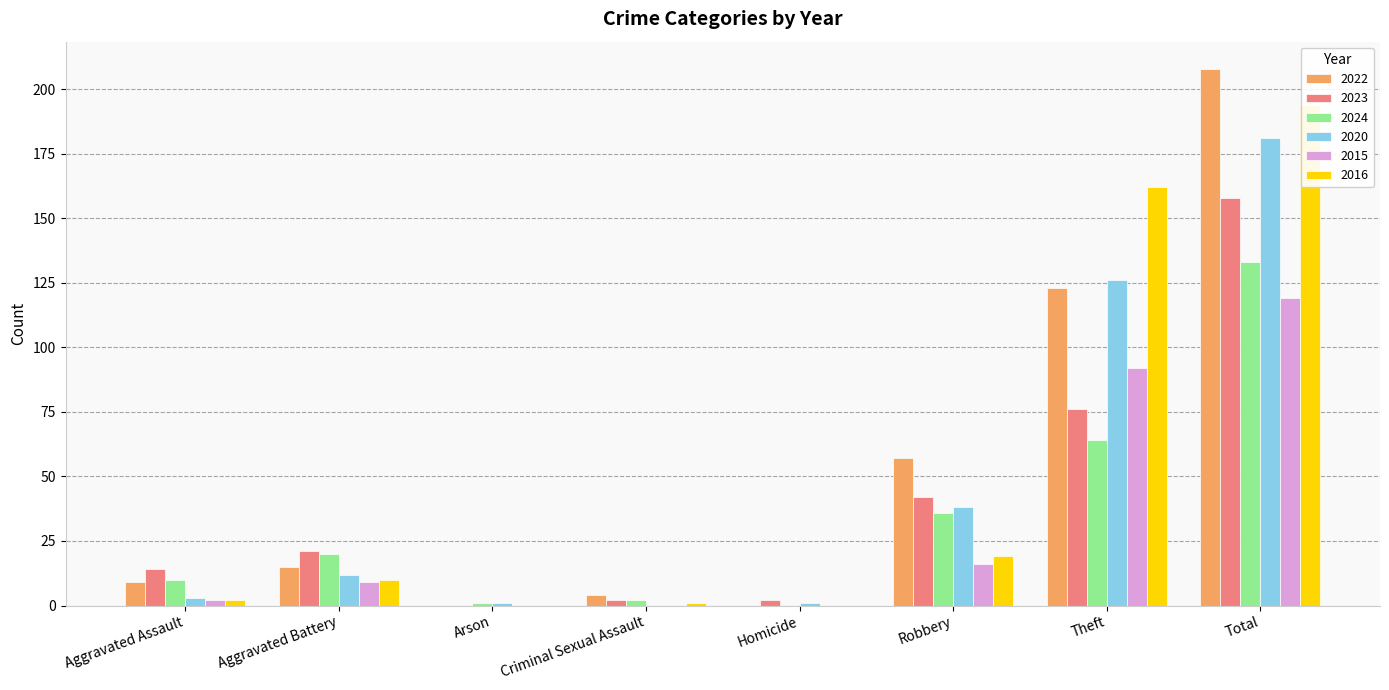

Which series changed the most between Aggravated Assault and Criminal Sexual Assault?

2023